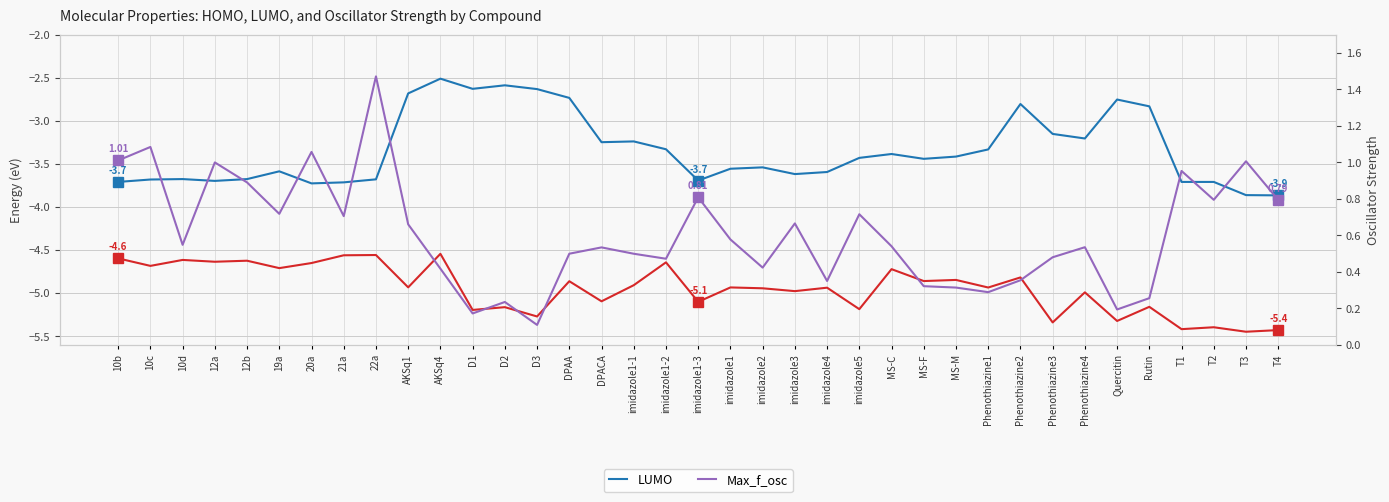

What is the smallest value displayed?

-5.4